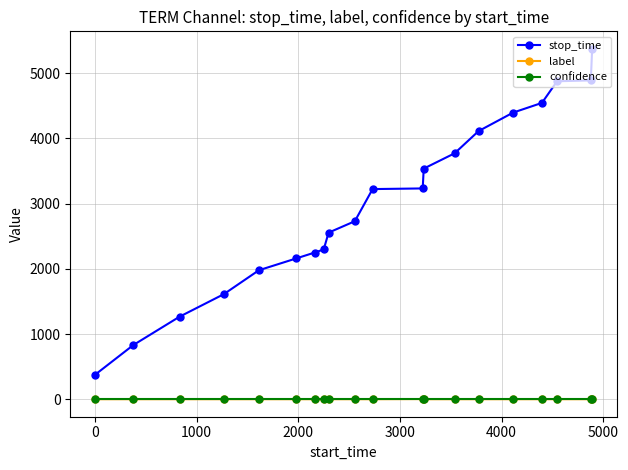

How many distinct data groups are displayed?

3